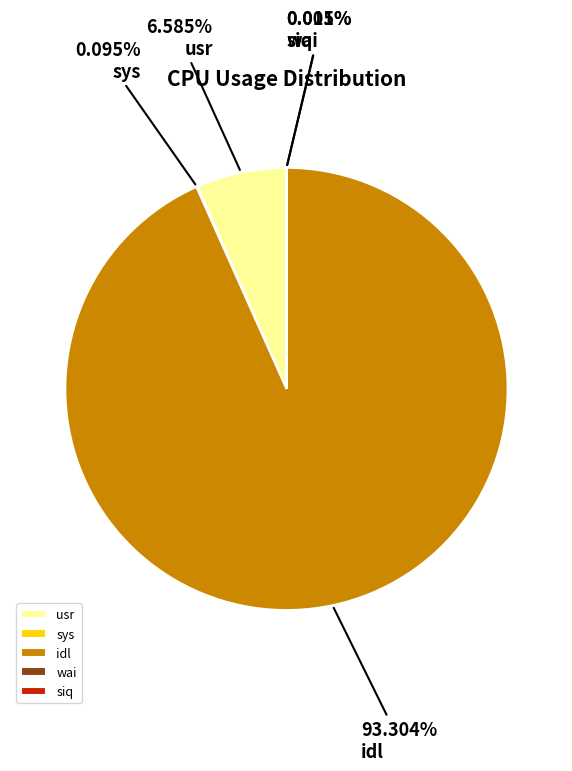

What is the majority slice?

idl